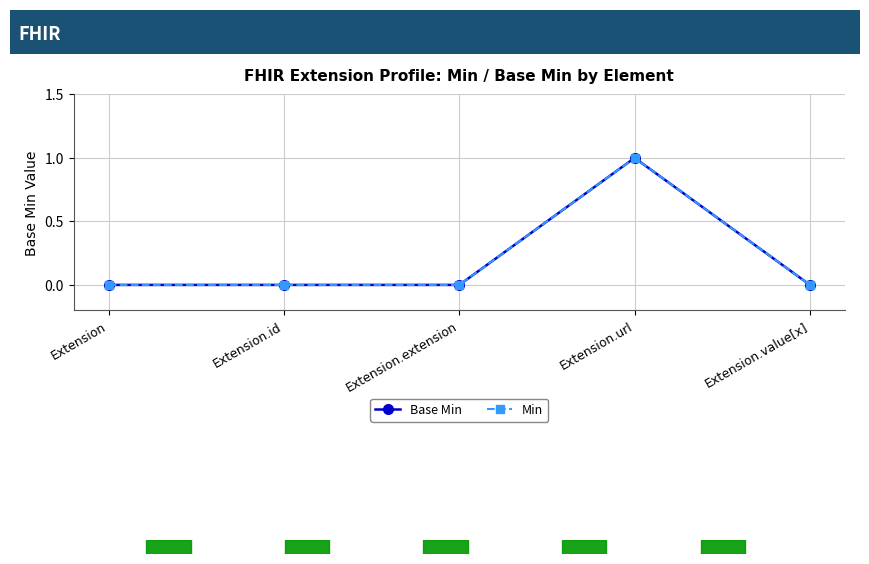

Between Extension.id and Extension.extension, which series saw the biggest shift?

Base Min